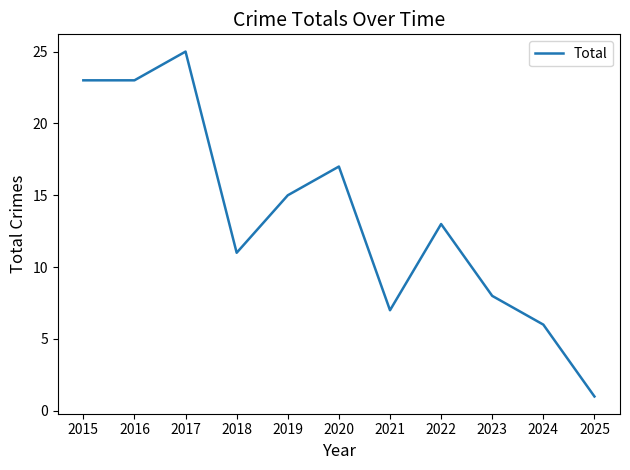

Which has a higher value, 2019 or 2015?

2015